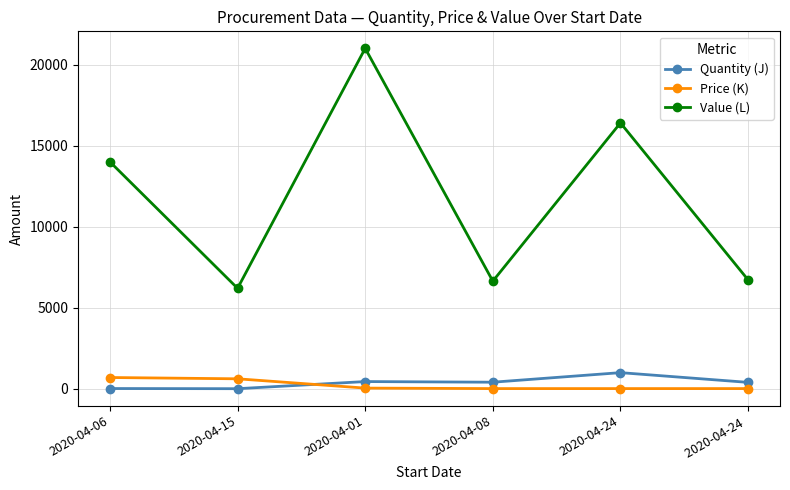

What is the sum of the Quantity (J) values at 2020-04-06 and 2020-04-01?

470.0